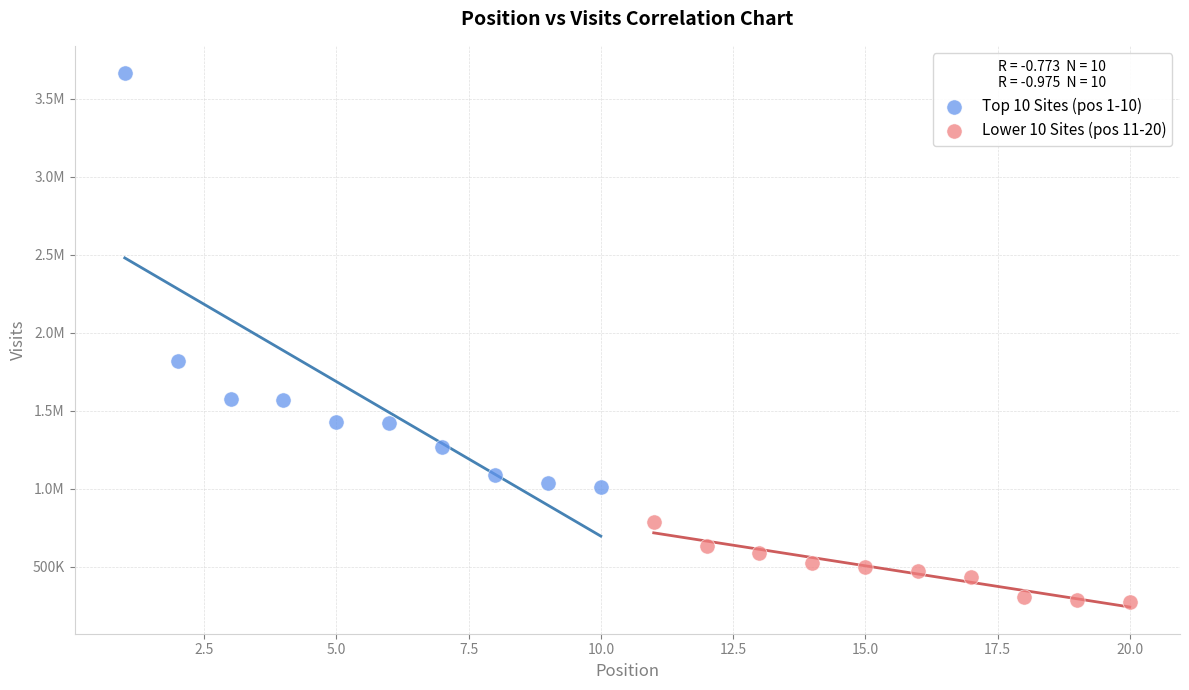

What are all the series names shown in the legend?

Top 10 Sites (pos 1-10), Lower 10 Sites (pos 11-20)